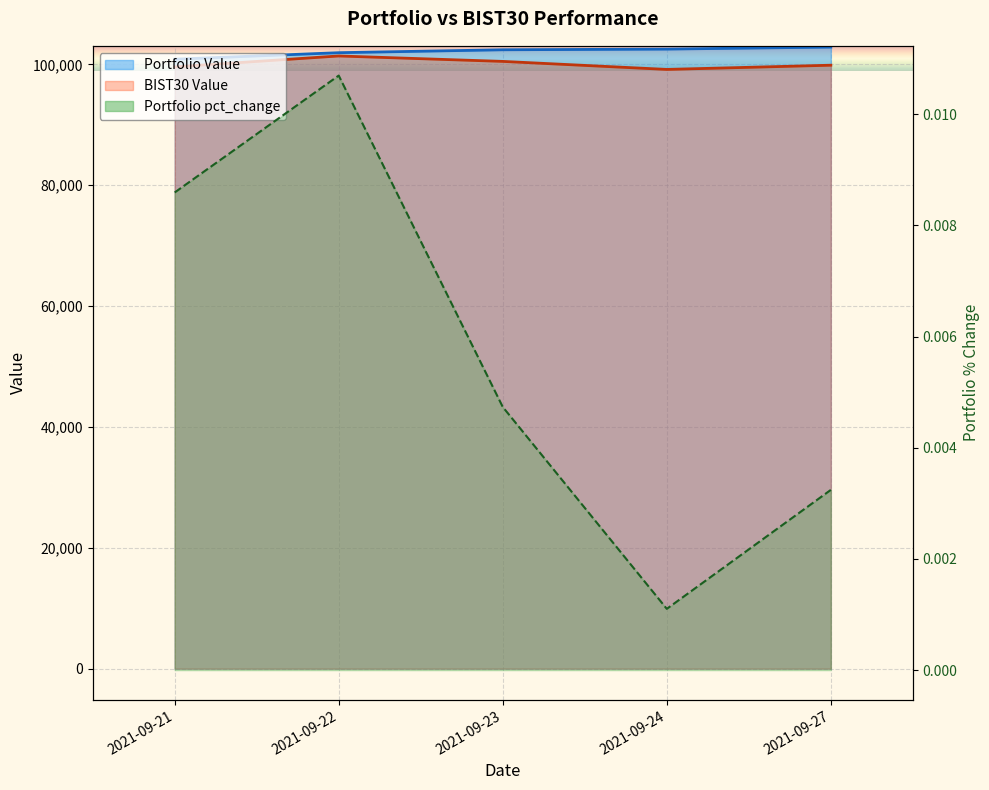

How many categories are shown in the chart?

5